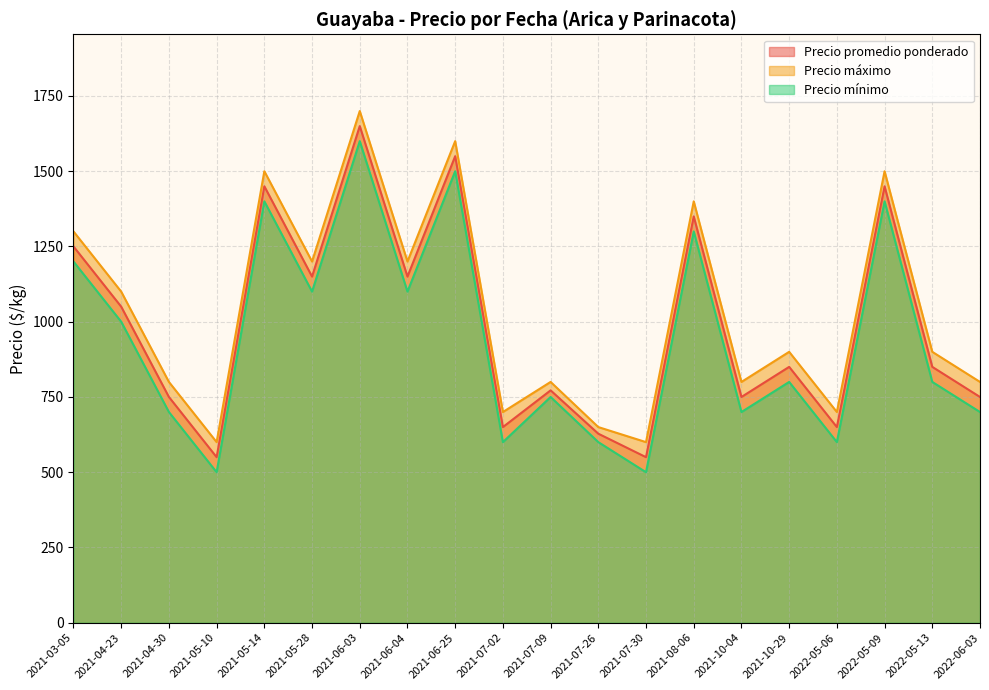

The value of Precio máximo at 2021-08-06 is 1400. True or false?

True